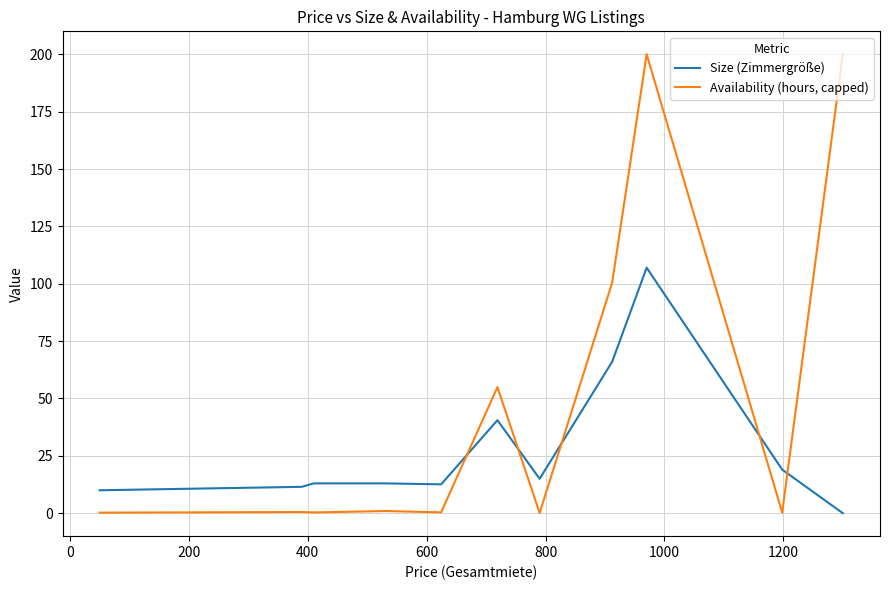

Which series has the largest total across all categories?

Availability (hours, capped)